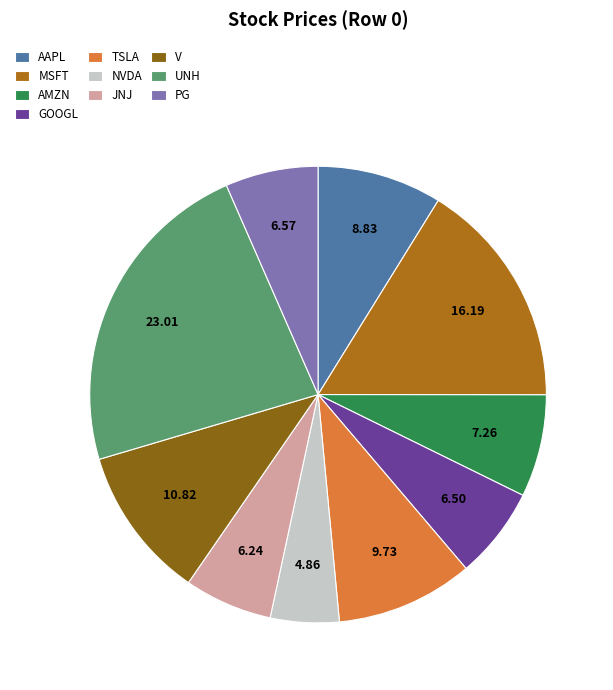

How many segments does this pie chart have?

10